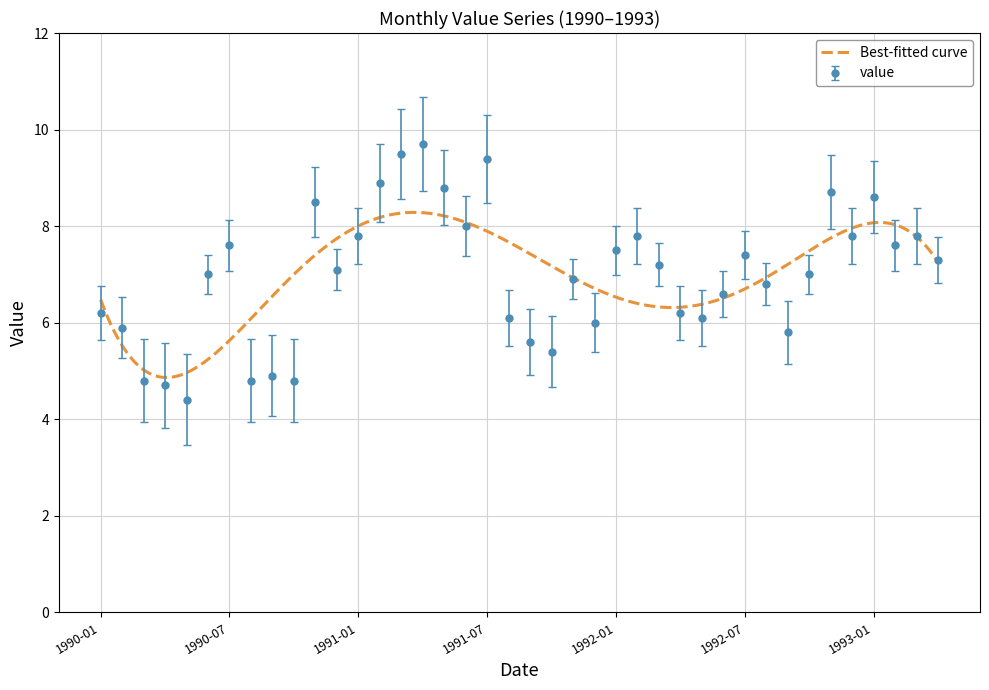

Reading left to right, transcribe all the data shown in this chart.

6.2	5.9	4.8	4.7	4.4	7.0	7.6	4.8	4.9	4.8	8.5	7.1	7.8	8.9	9.5	9.7	8.8	8.0	9.4	6.1	5.6	5.4	6.9	6.0	7.5	7.8	7.2	6.2	6.1	6.6	7.4	6.8	5.8	7.0	8.7	7.8	8.6	7.6	7.8	7.3